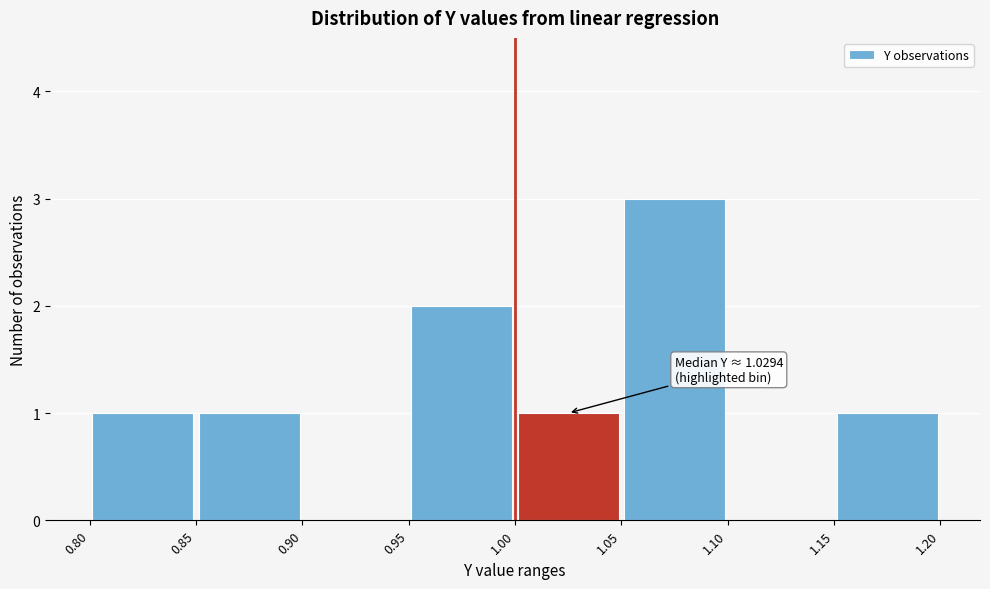

Which range on the x-axis has the tallest bar?

1.05 to 1.10